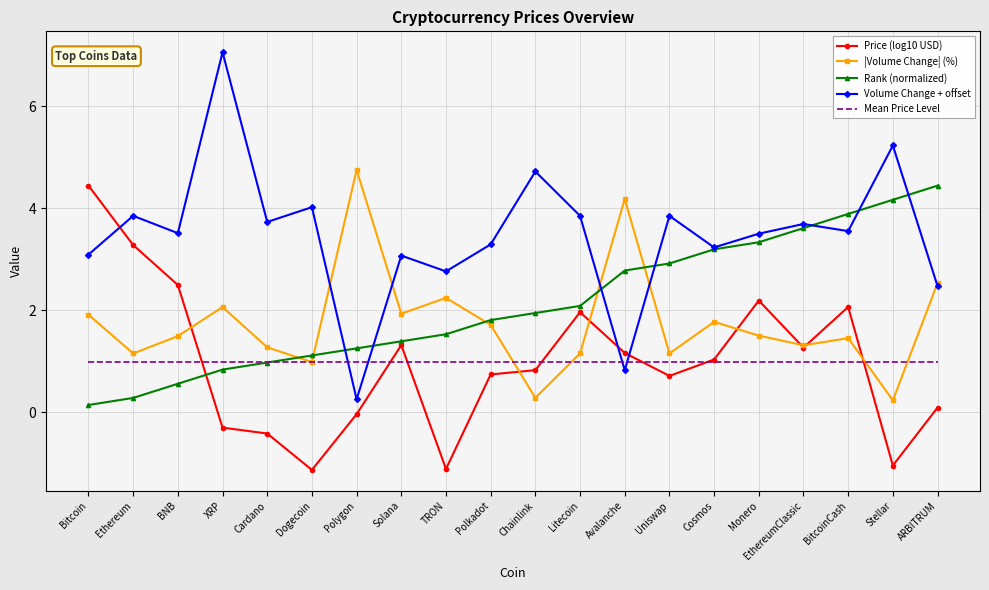

True or false: |Volume Change| (%) has more than 0 points higher than both neighbors.

True